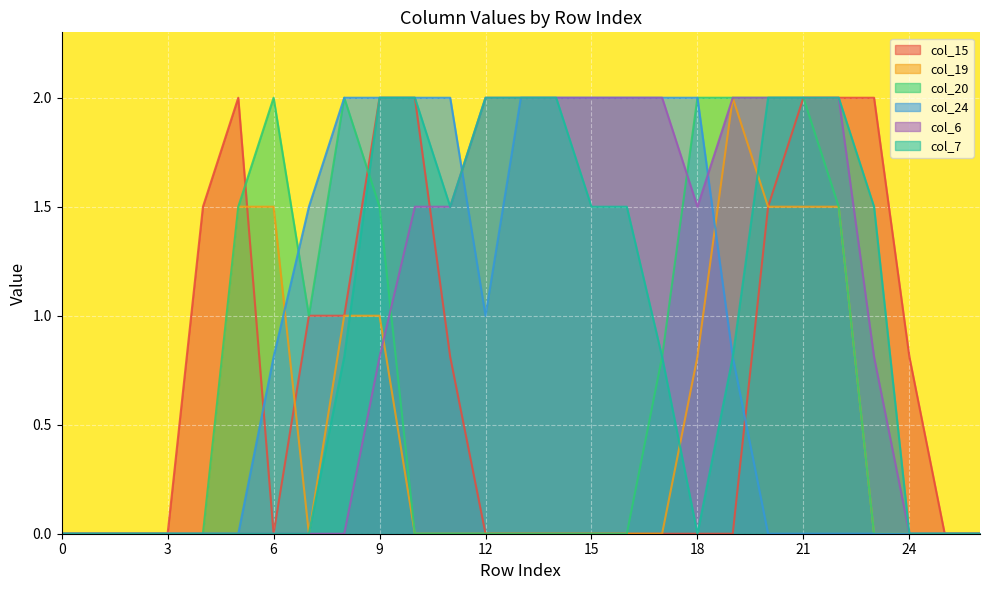

How many times do col_24 and col_15 cross each other?

2